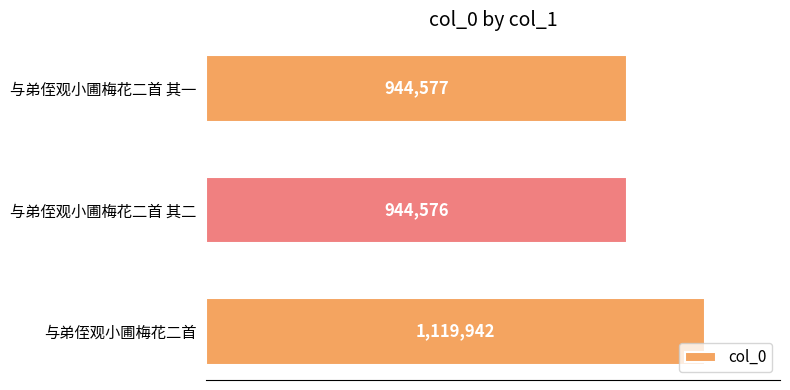

Are the bars horizontal?

Yes